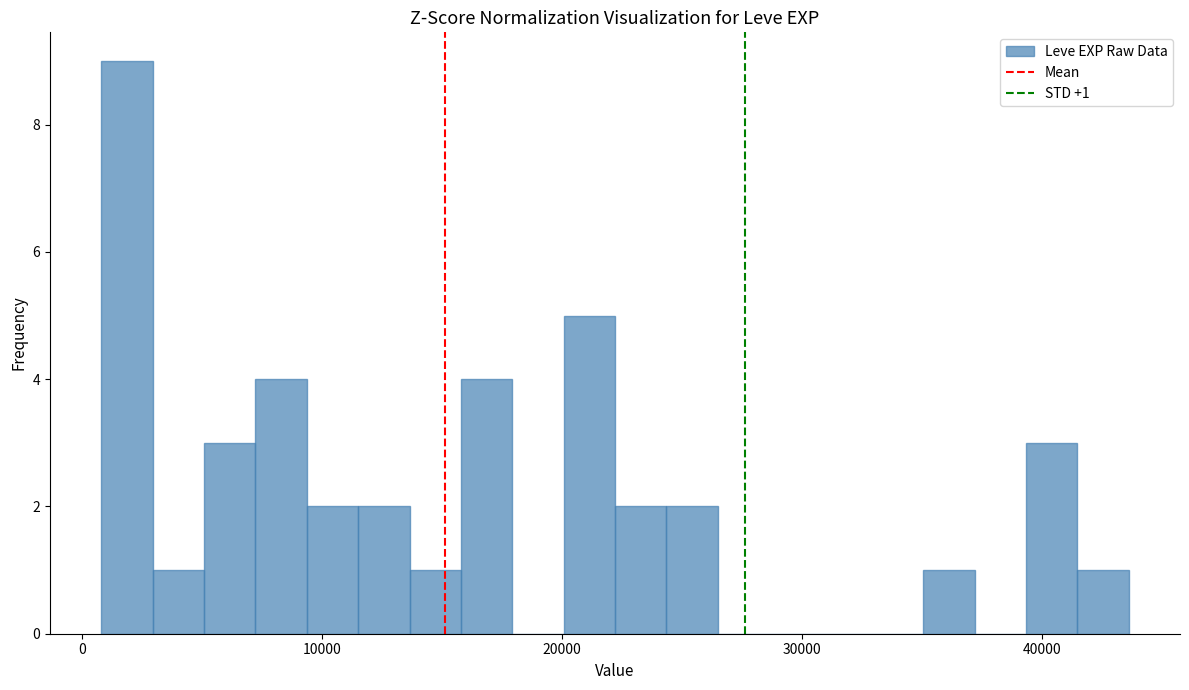

Around what value on the x-axis is the tallest bar? Give the approximate position of its centre, as read against the axis.

2000